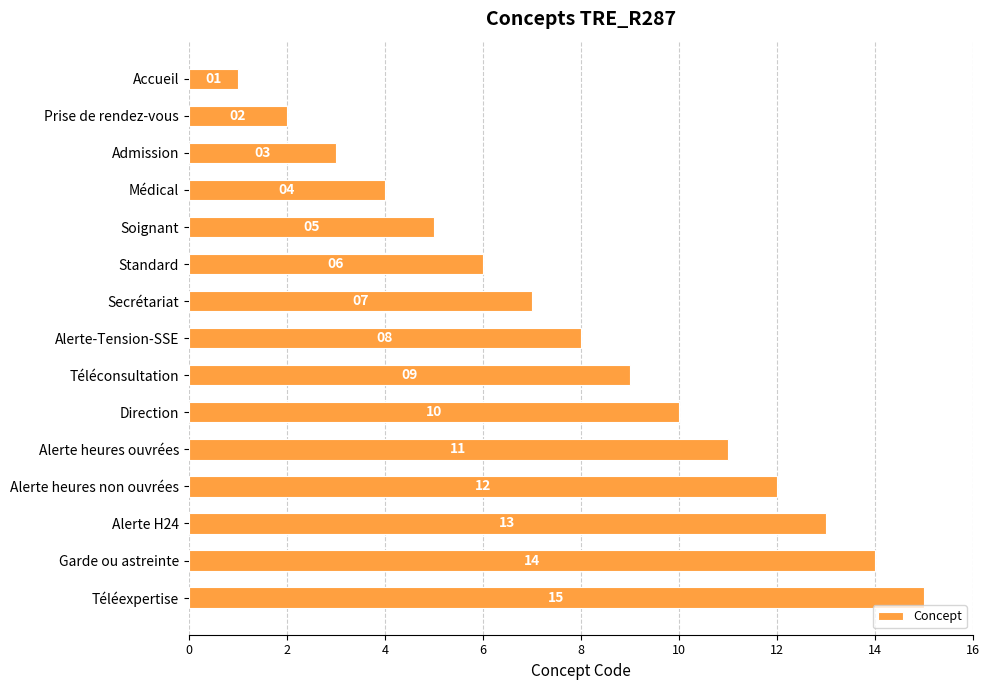

True or false: the data shows 8 at Alerte-Tension-SSE.

True